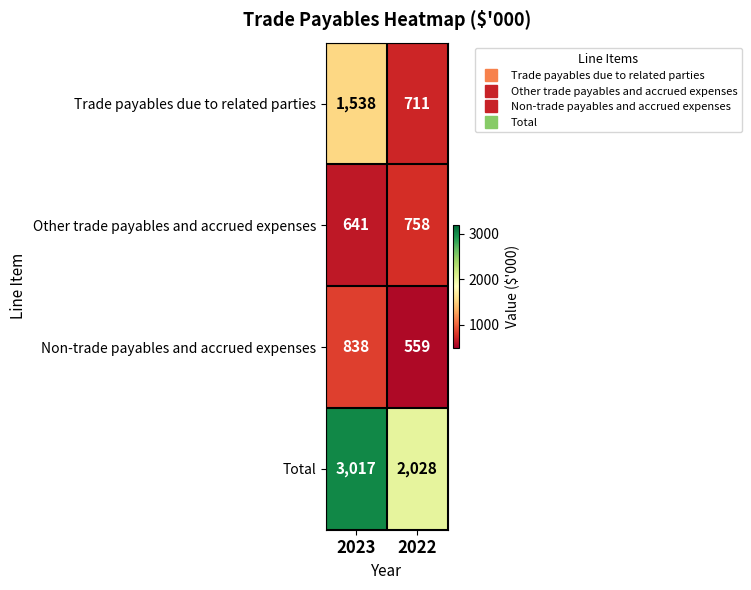

What is the sum of all Total values?

5045